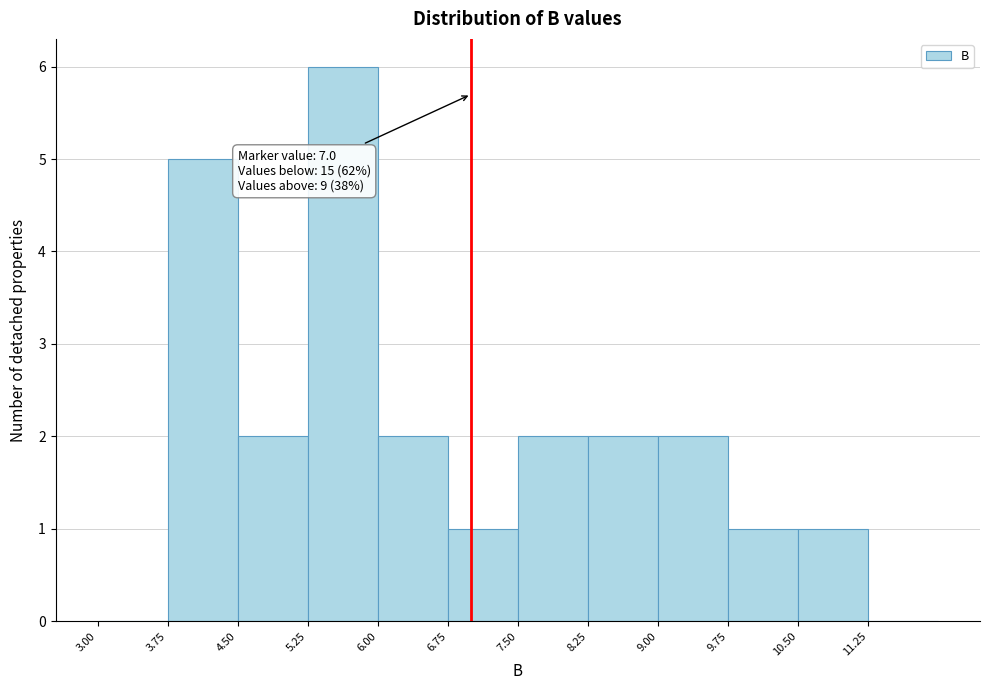

Which range on the x-axis has the tallest bar?

5.25 to 6.00